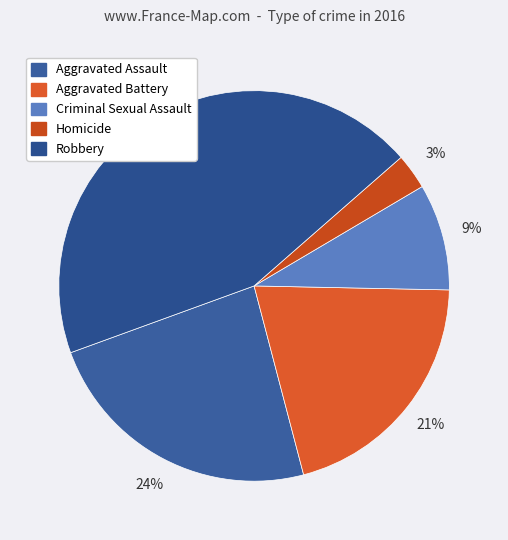

How many slices are in this pie chart?

5